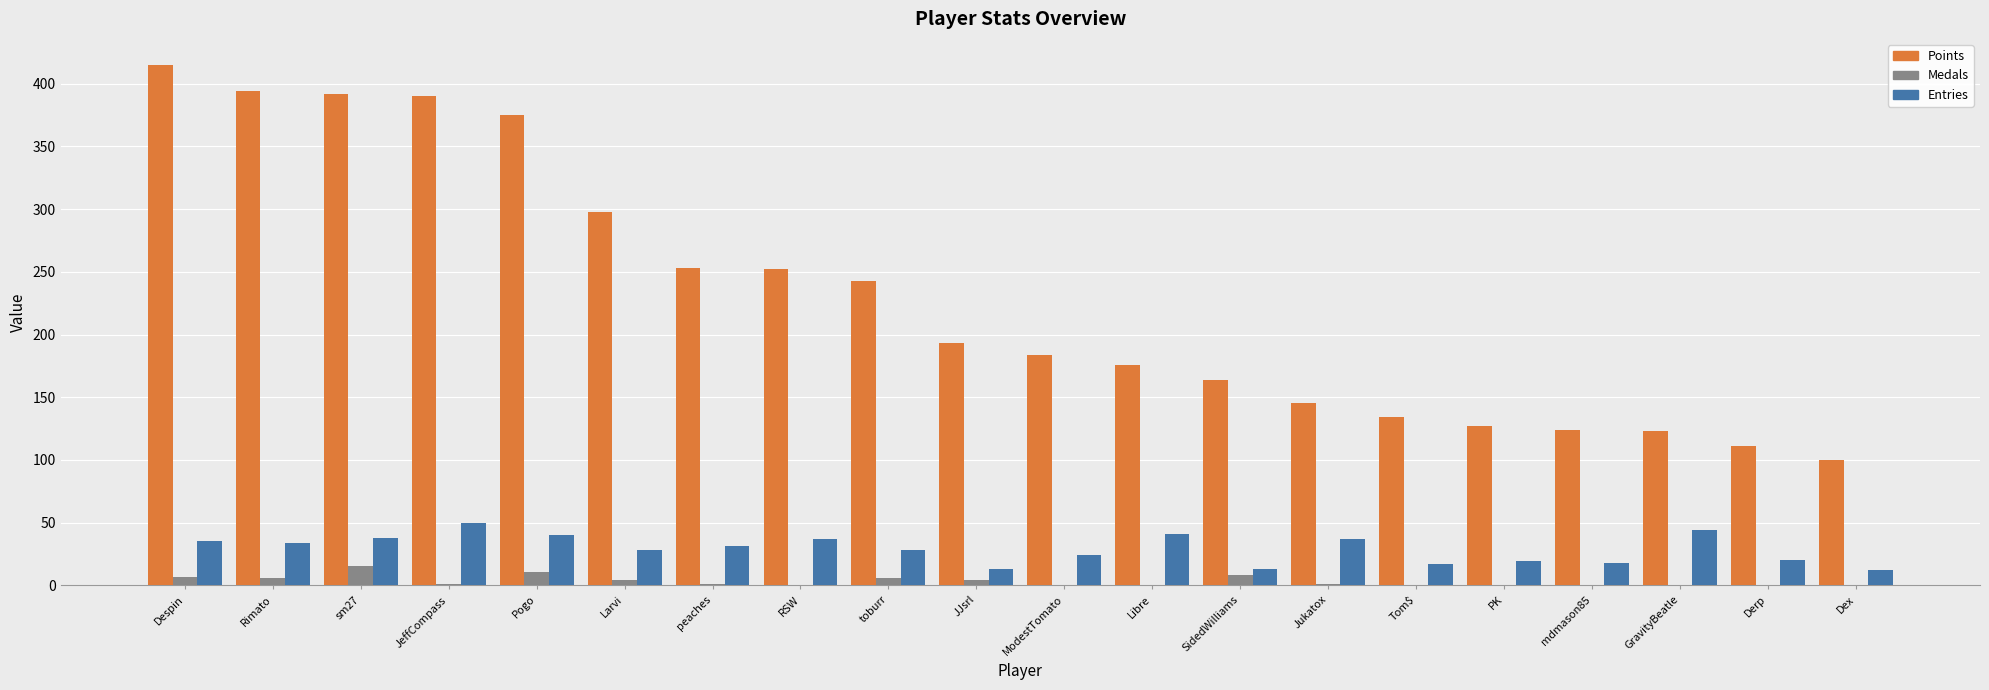

What is the total value across all series at mdmason85?

142